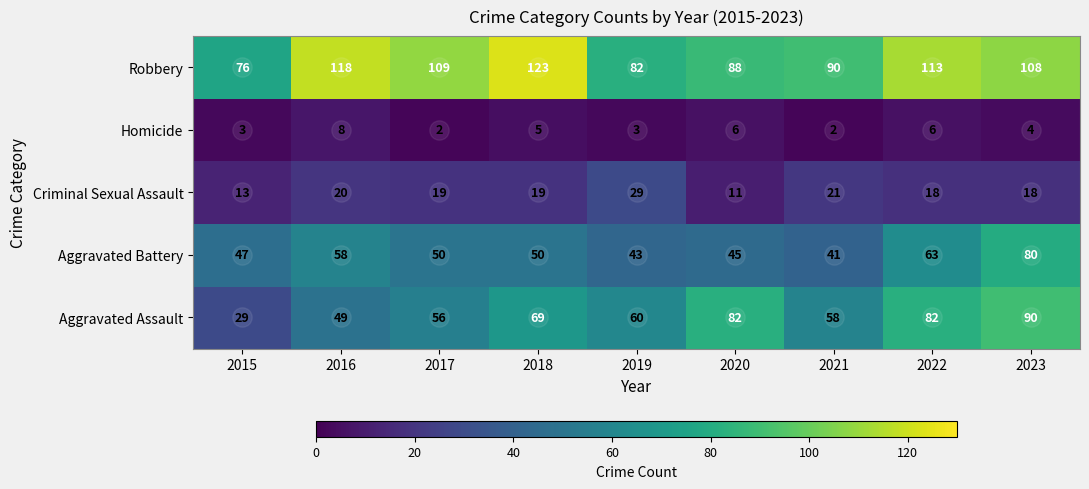

What is the sum of all Aggravated Battery values?

477